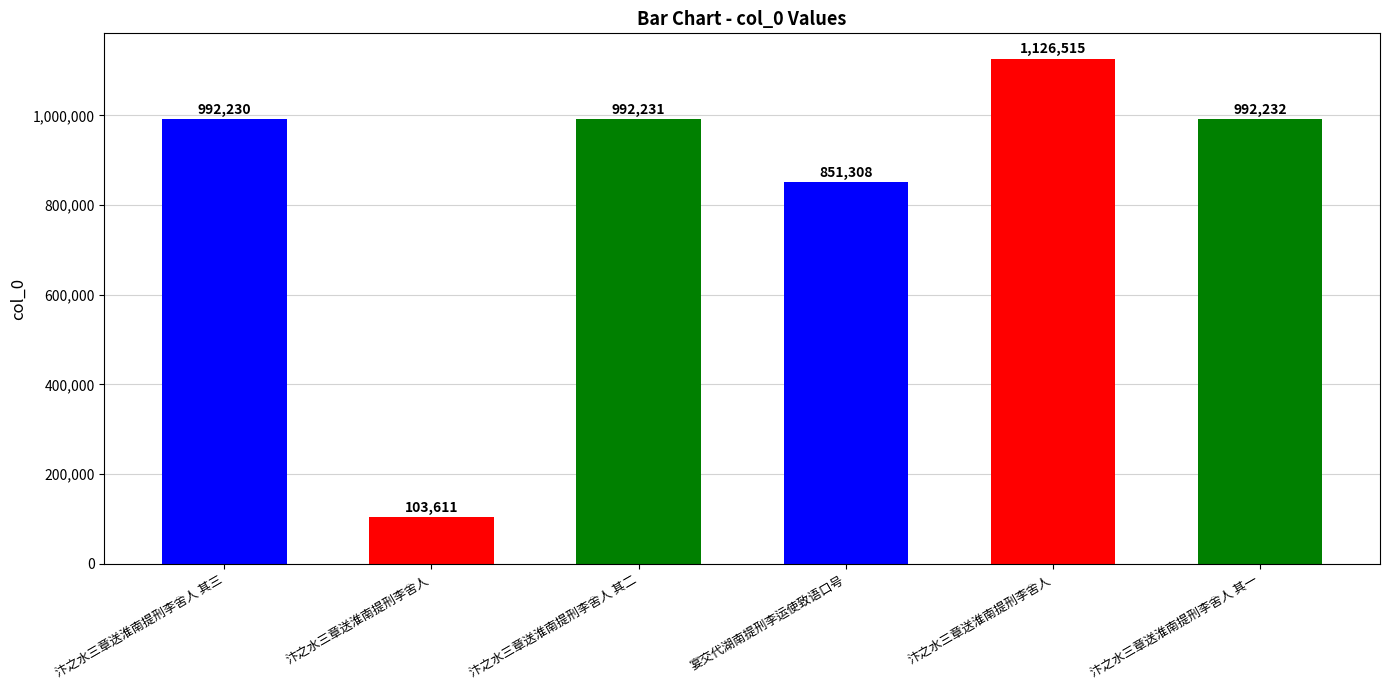

Which label corresponds to the smallest value in the chart?

汴之水三章送淮南提刑李舍人